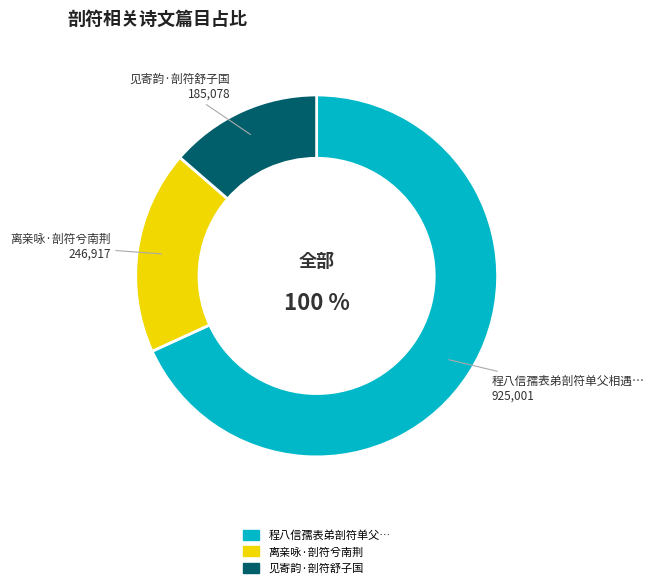

To the nearest percent, what is the average slice percentage?

33%